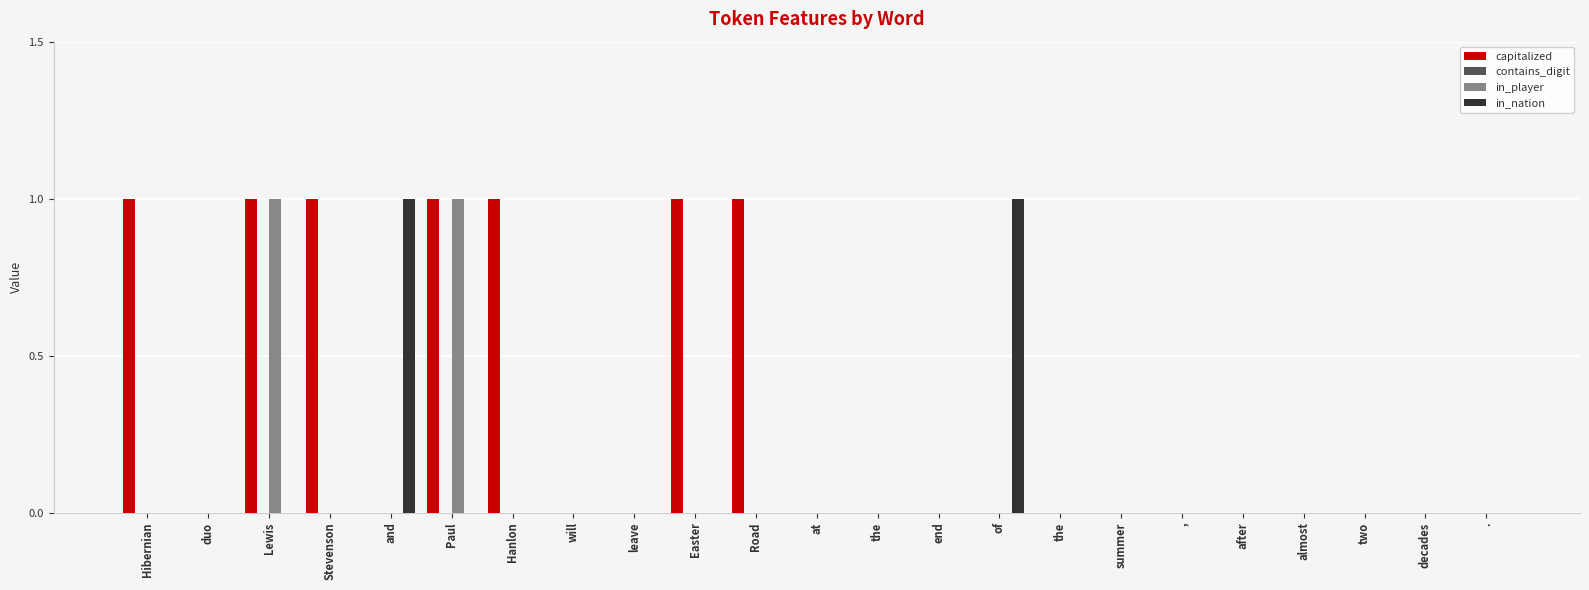

How many groups of bars are there?

23